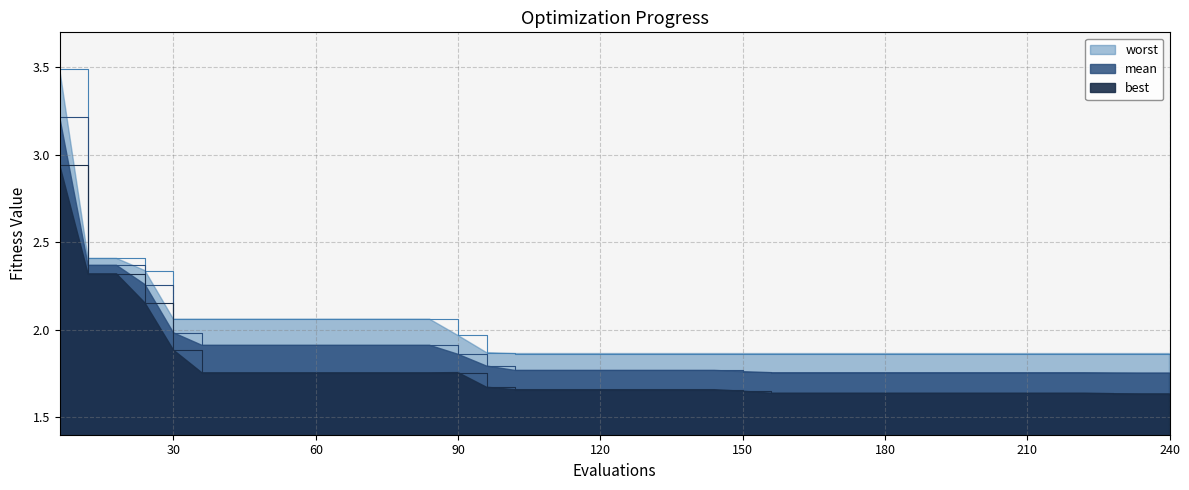

Rank the series by their average value, from highest to lowest.

worst, mean, best